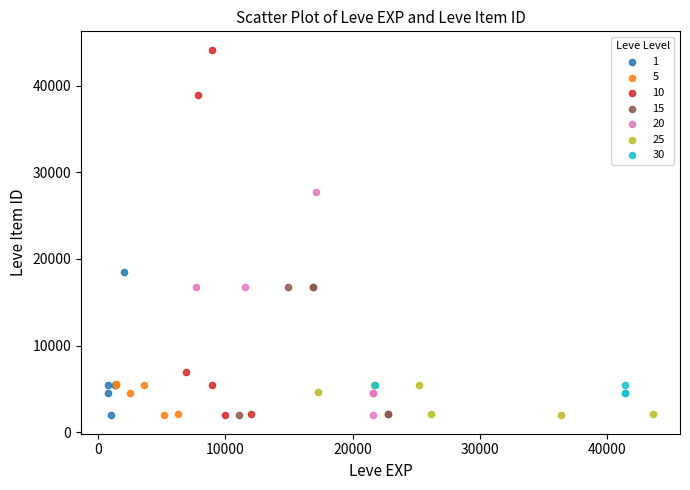

Which series has the widest spread of Y values?

10